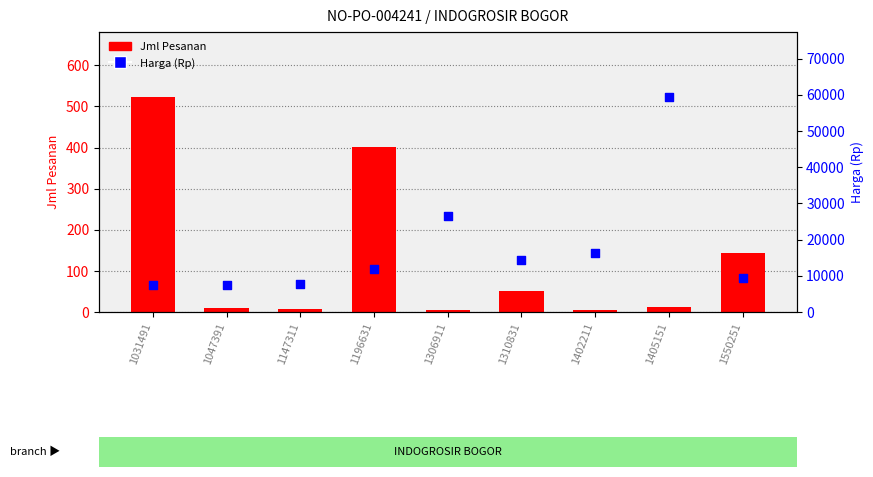

At which category is the sum across all series the highest?

1405151